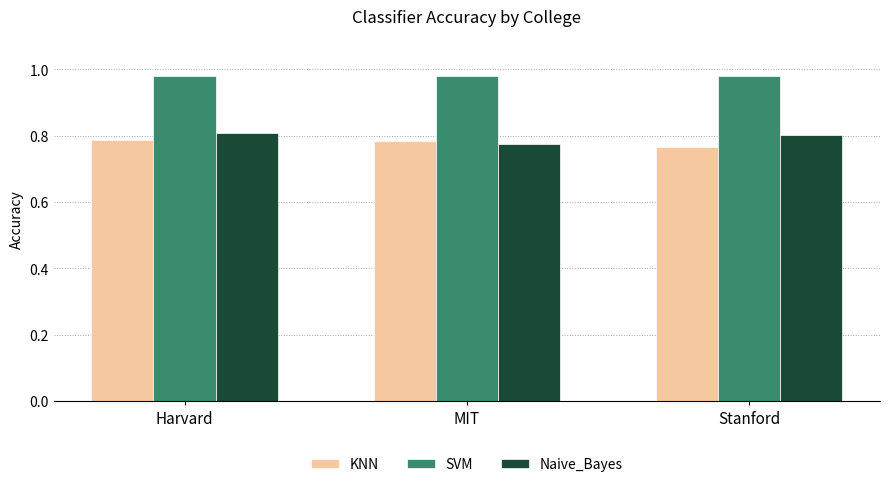

The value of Naive_Bayes at Harvard is 1.4. True or false?

False